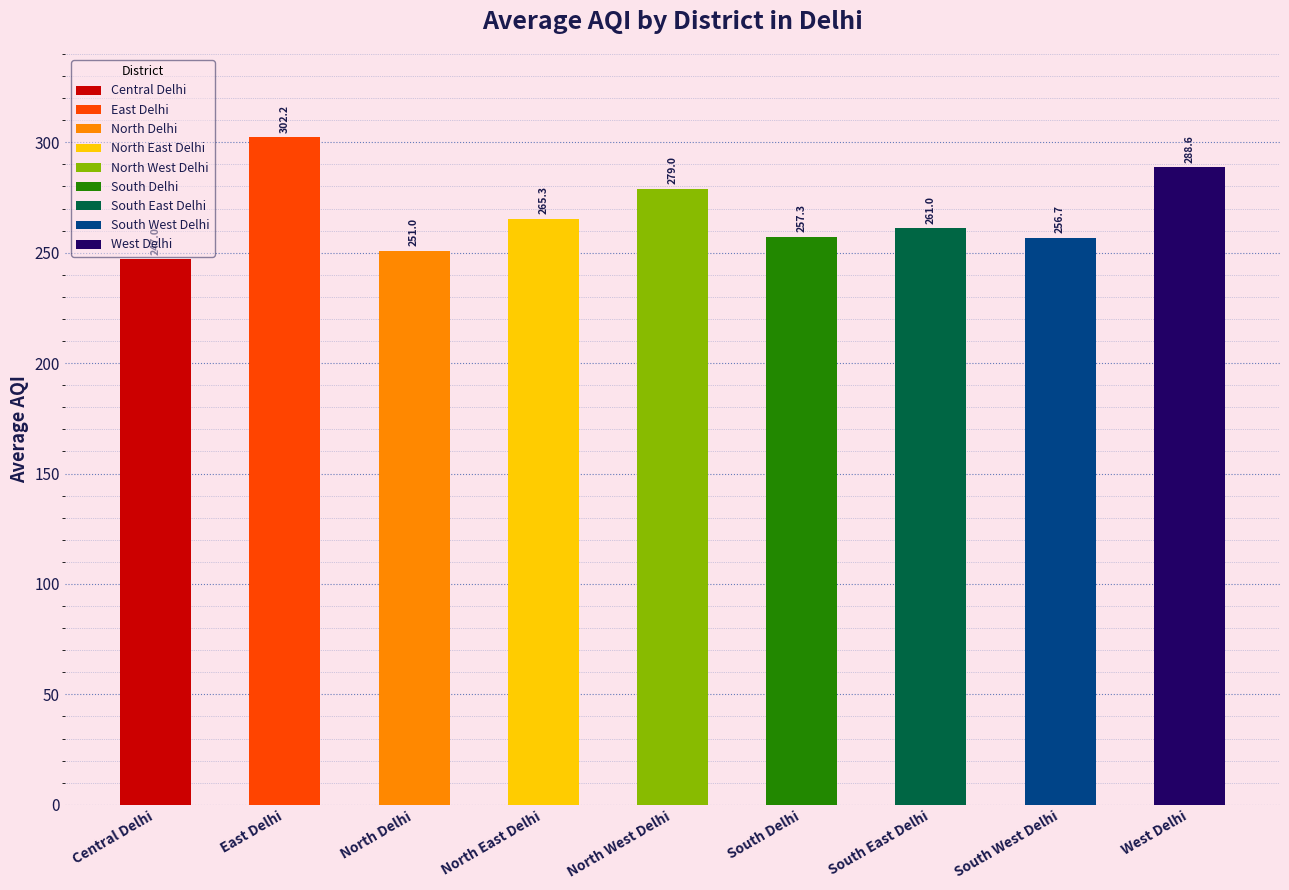

Is it true that the value at South Delhi is 169.8?

False